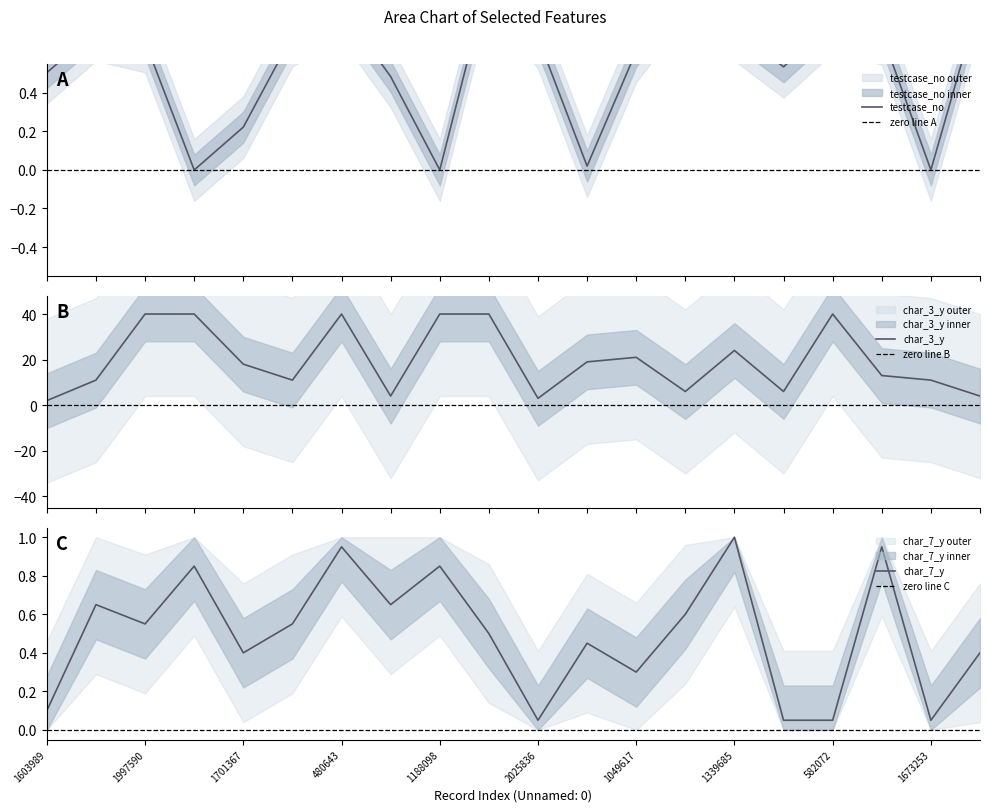

In char_7_y, how many points are higher than both neighbors (excluding endpoints)?

7